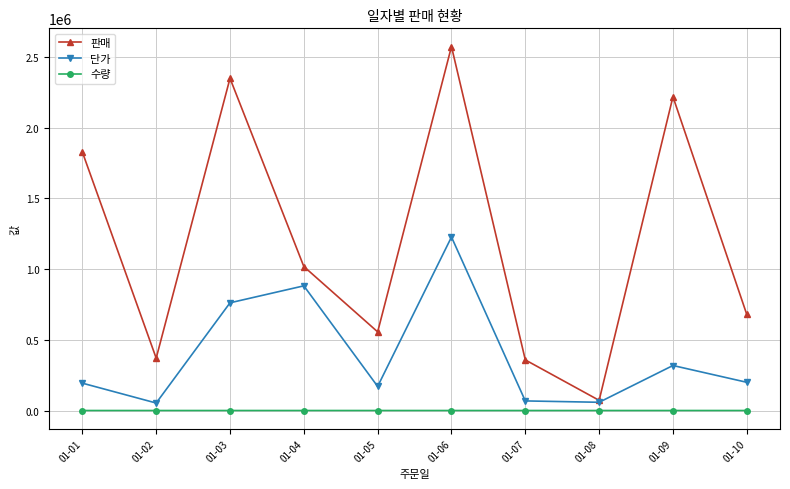

Which series has the largest range (max minus min)?

판매